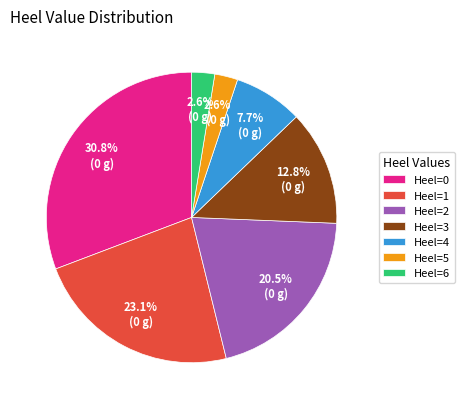

How many slices are in this pie chart?

7